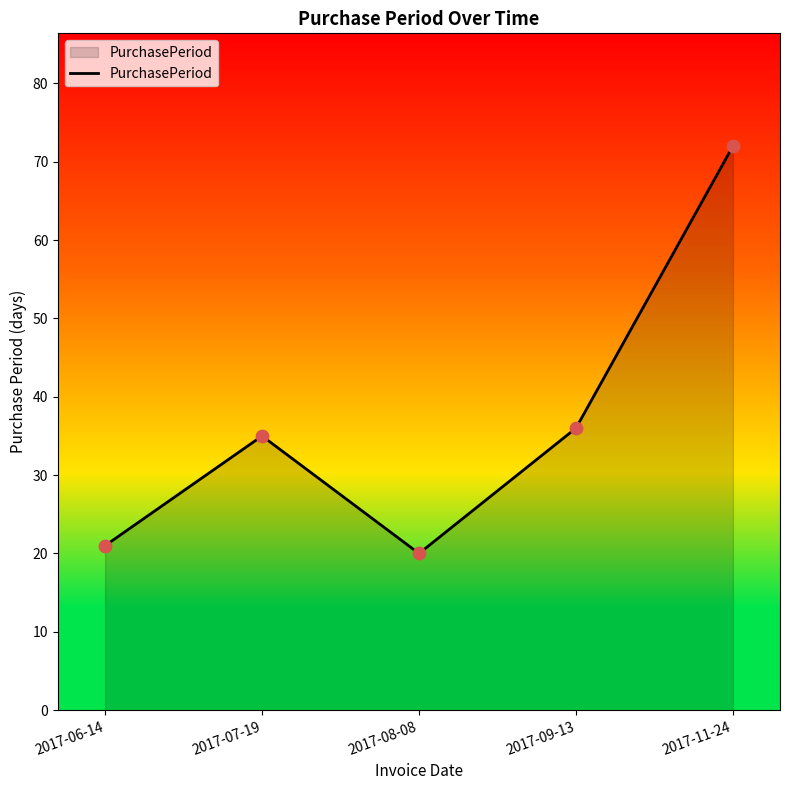

What is the change in value from 2017-07-19 to 2017-09-13?

+1